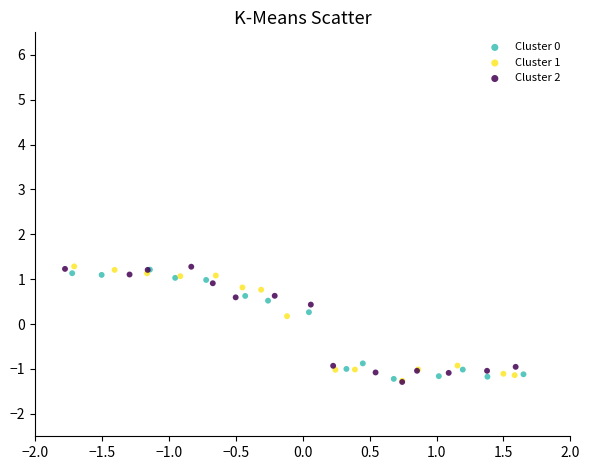

What are all the series names shown in the legend?

Cluster 0, Cluster 1, Cluster 2